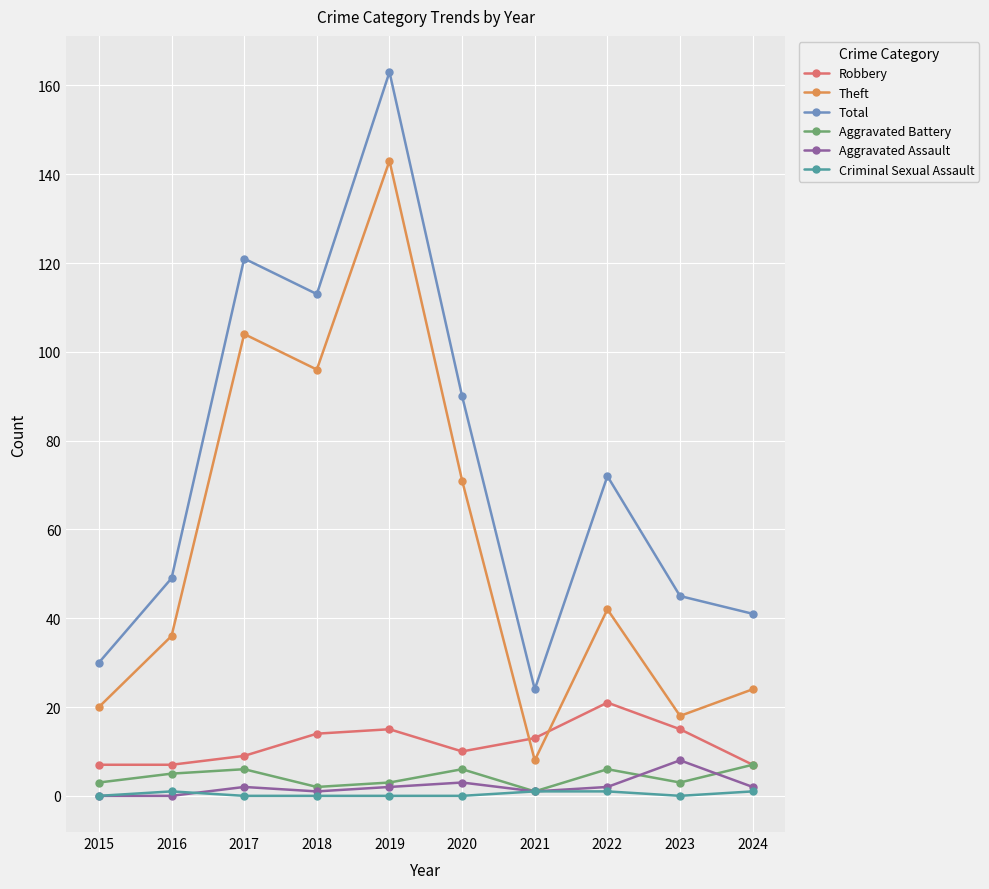

True or false: Aggravated Assault has more than 0 points higher than both neighbors.

True